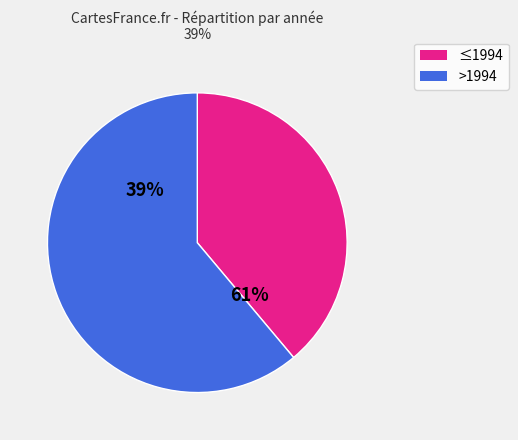

Does 1997 represent more than half of the total?

No